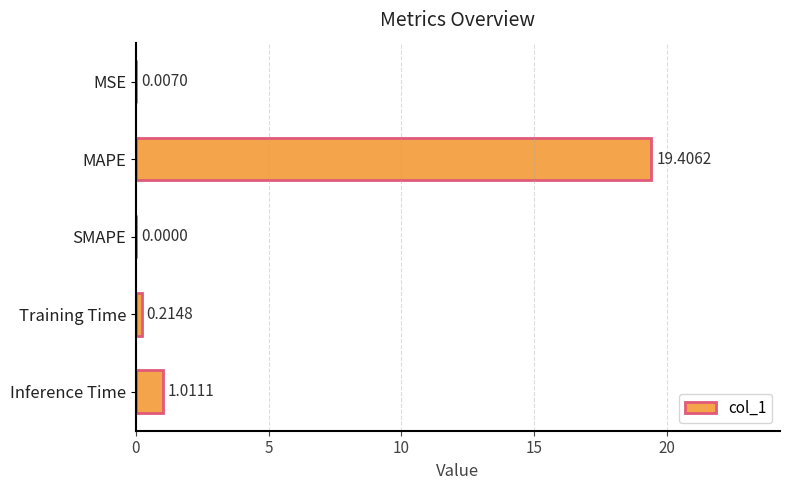

Which label corresponds to the largest value in the chart?

MAPE